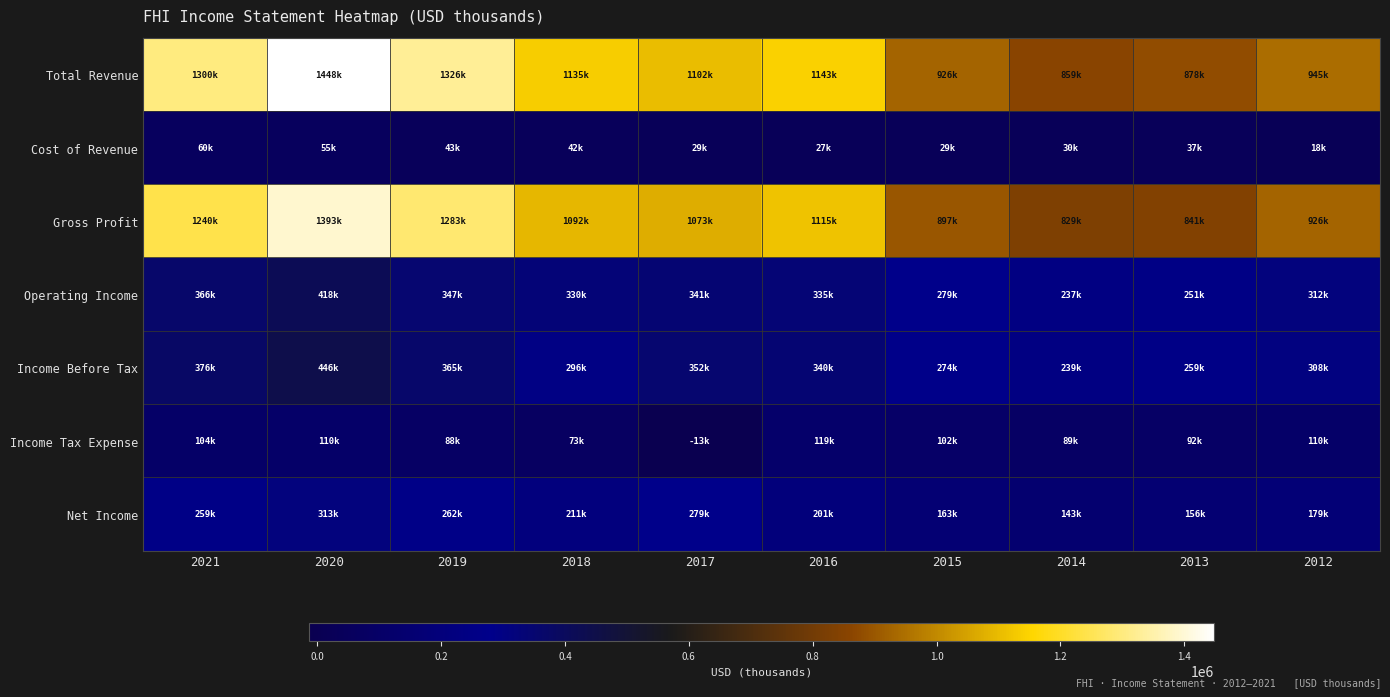

Which series has the largest total across all categories?

Total Revenue